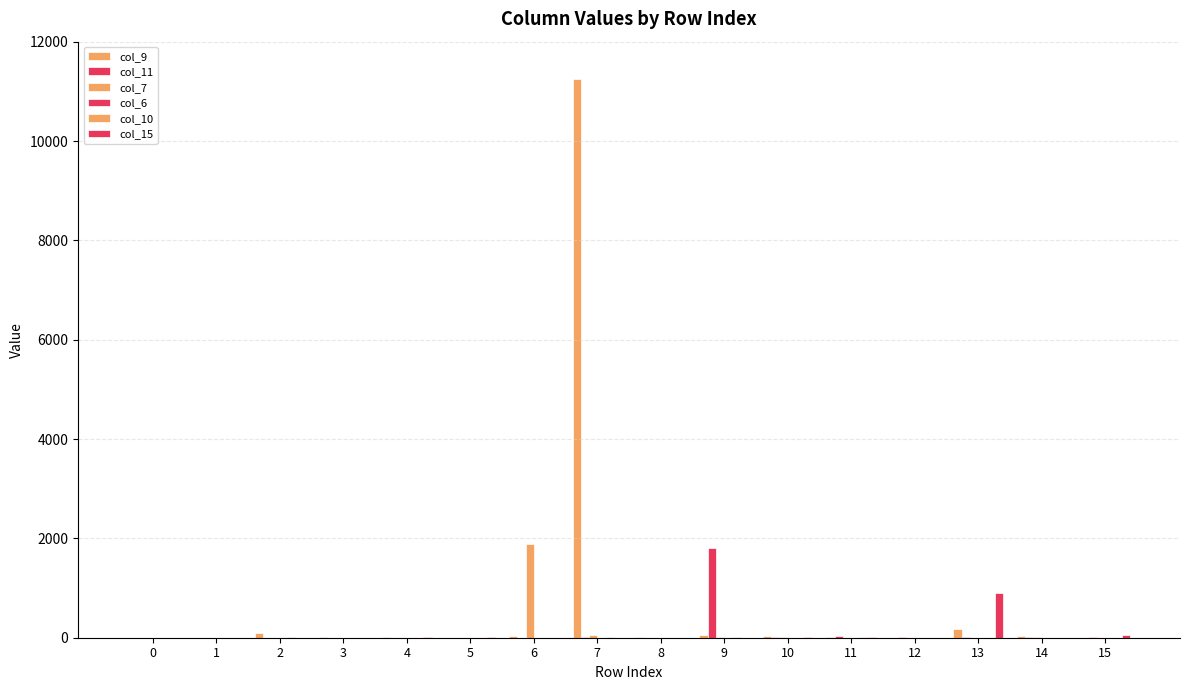

How many groups of bars are there?

16